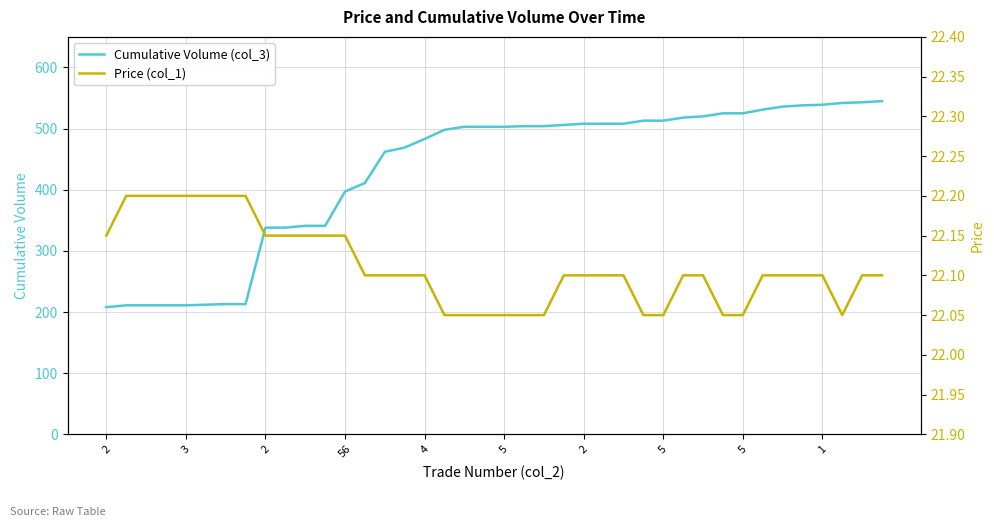

What is the approximate value of Cumulative Volume (col_3) at 17?

498.0